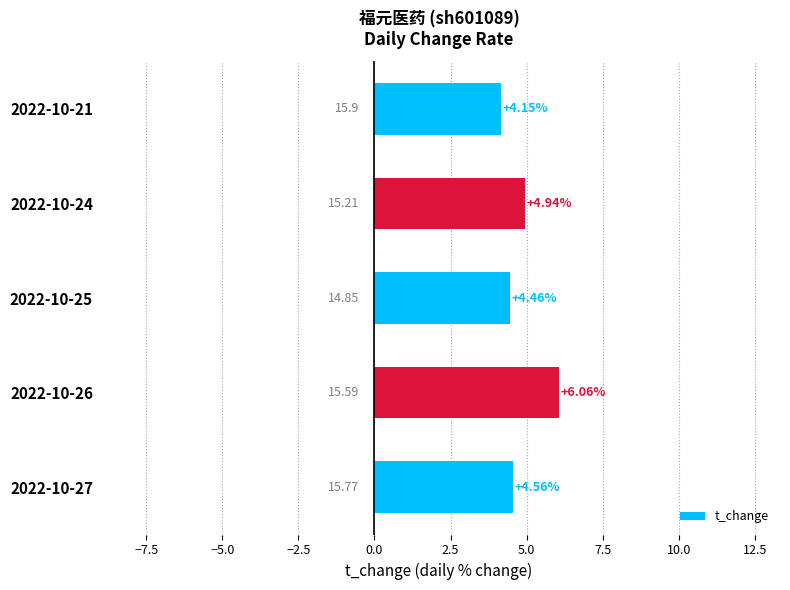

Which has a higher value, 2022-10-26 or 2022-10-25?

2022-10-26